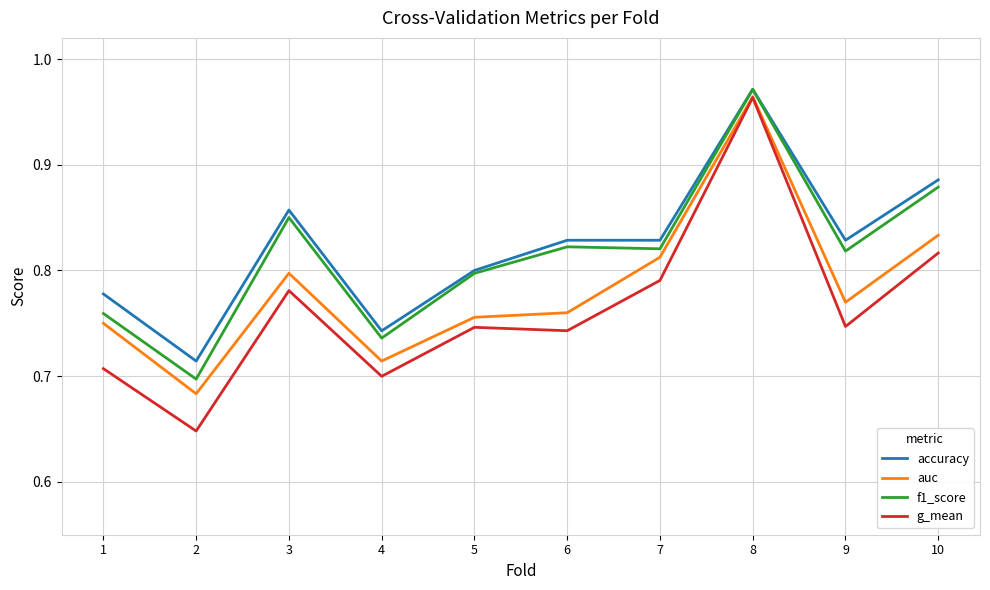

True or false: g_mean and accuracy intersect in this chart.

False